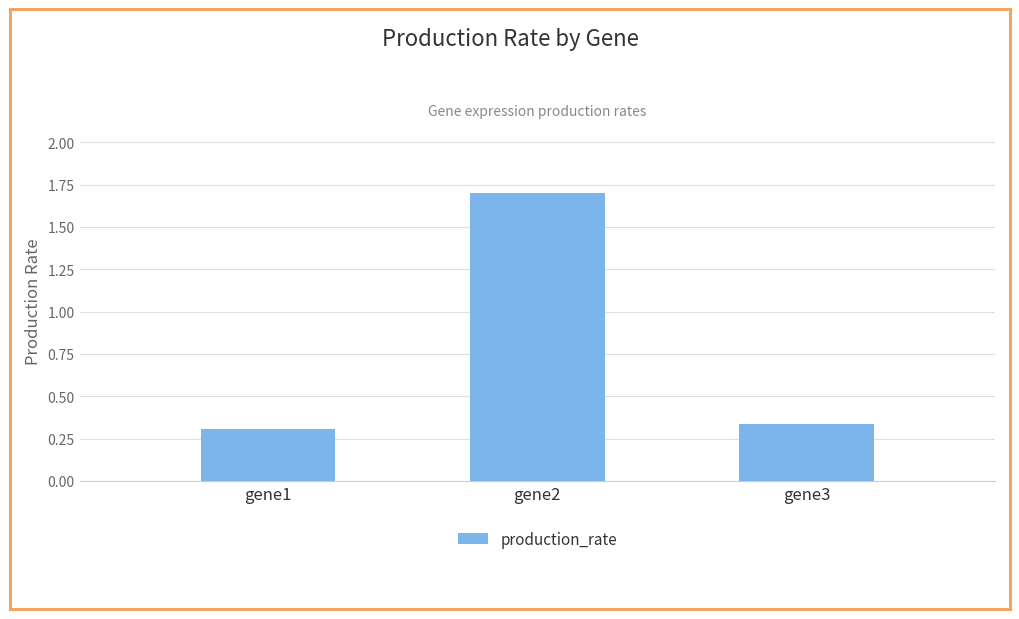

Between gene2 and gene3, which is larger?

gene2